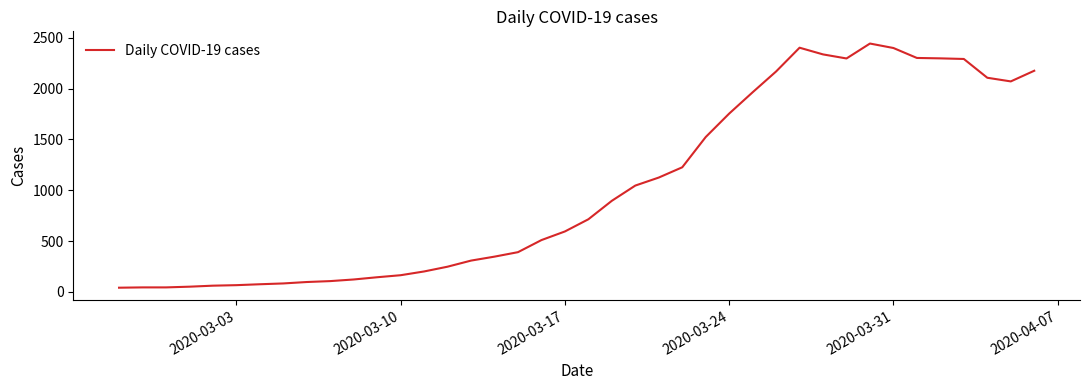

What is the greatest value displayed?

2445